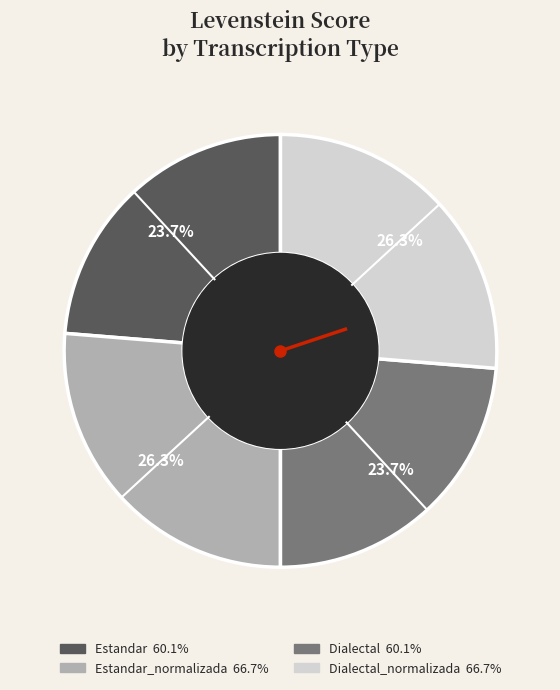

Is there a majority slice in this chart?

No